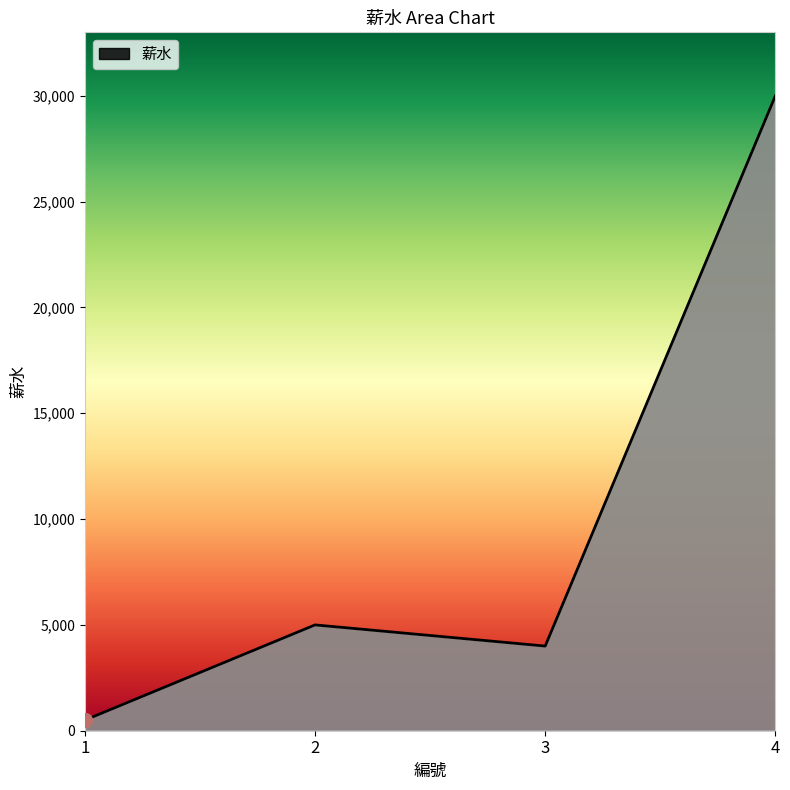

True or false: there are more than 1 points higher than both neighbors.

False